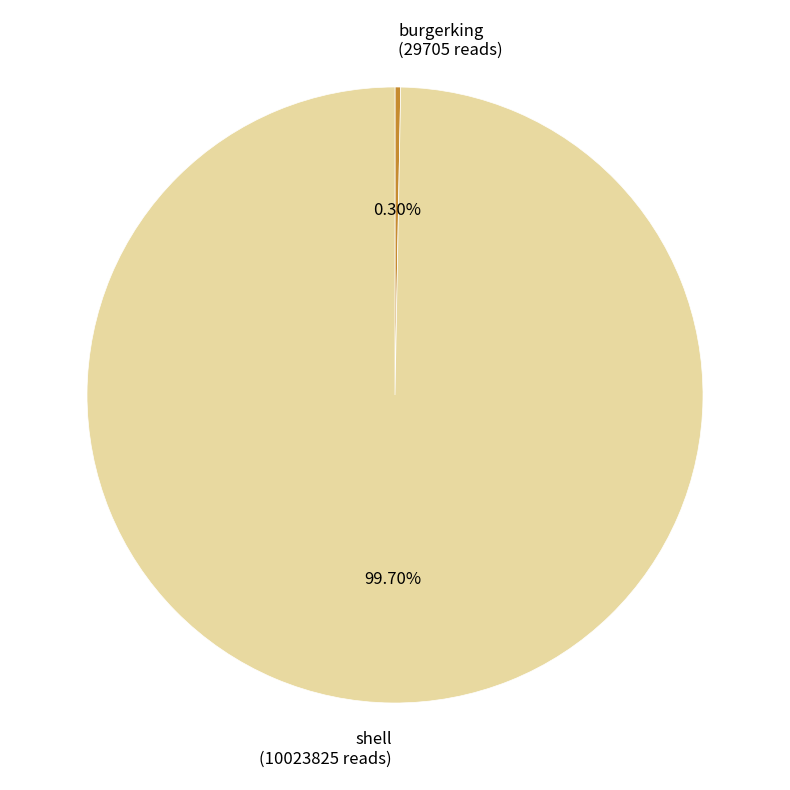

What percentage do shell and burgerking together represent?

100.0%